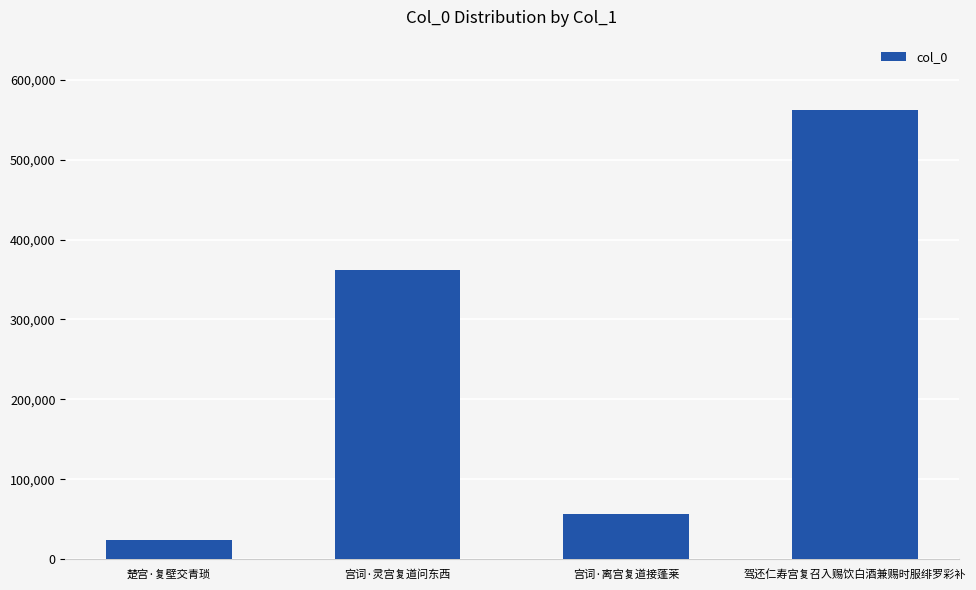

At which label is the value closest to 292792?

宫词·灵宫复道问东西